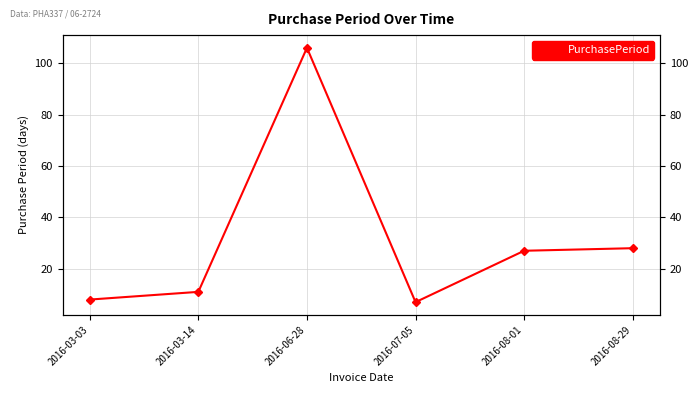

List the labels in order of value, smallest first.

2016-07-05, 2016-03-03, 2016-03-14, 2016-08-01, 2016-08-29, 2016-06-28